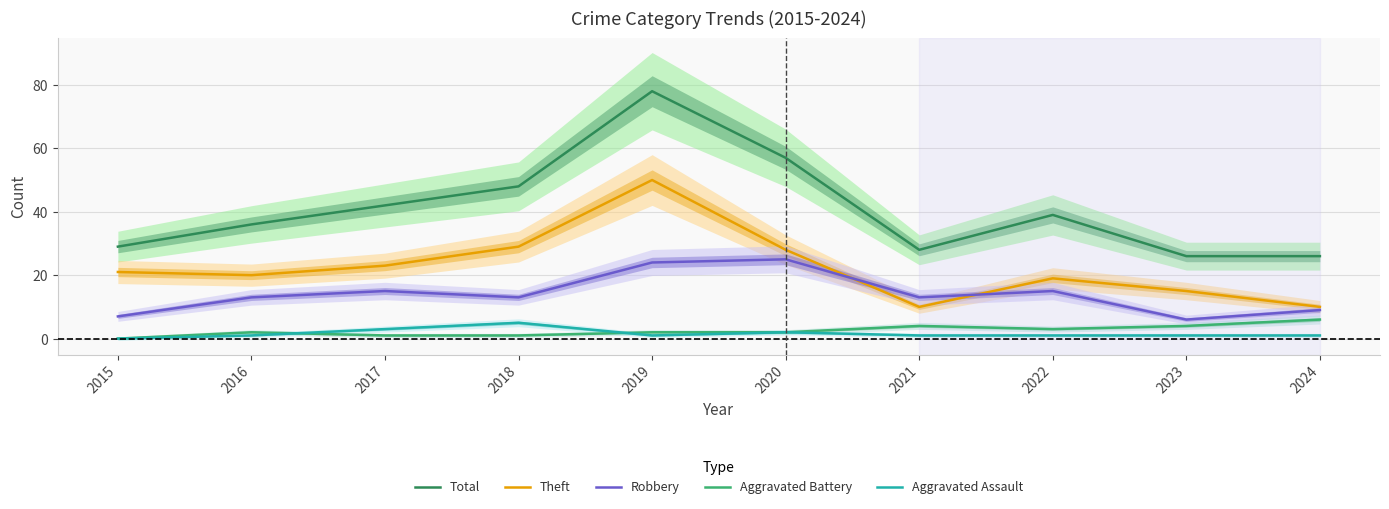

True or false: Aggravated Battery and Theft intersect in this chart.

False